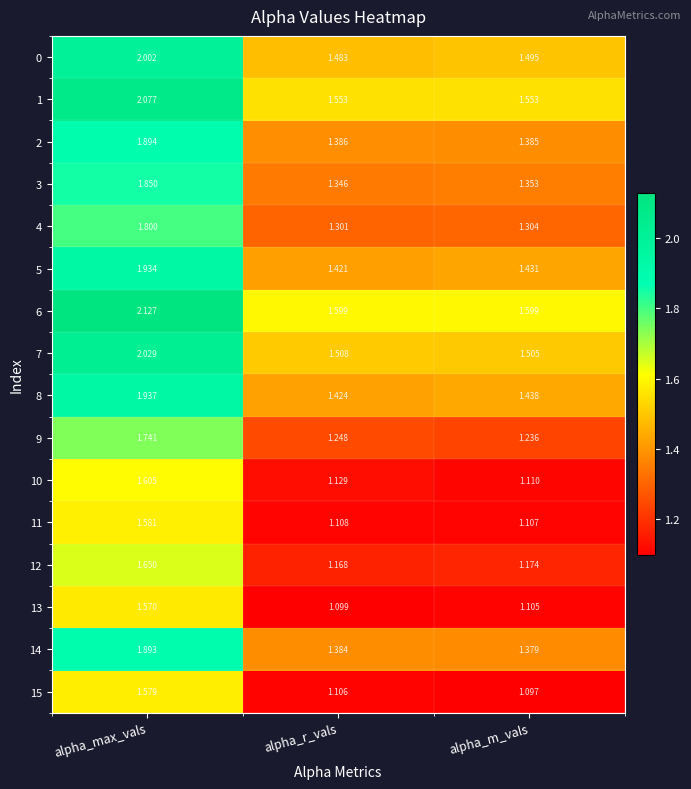

Which category has the highest value in the 4 series?

alpha_max_vals